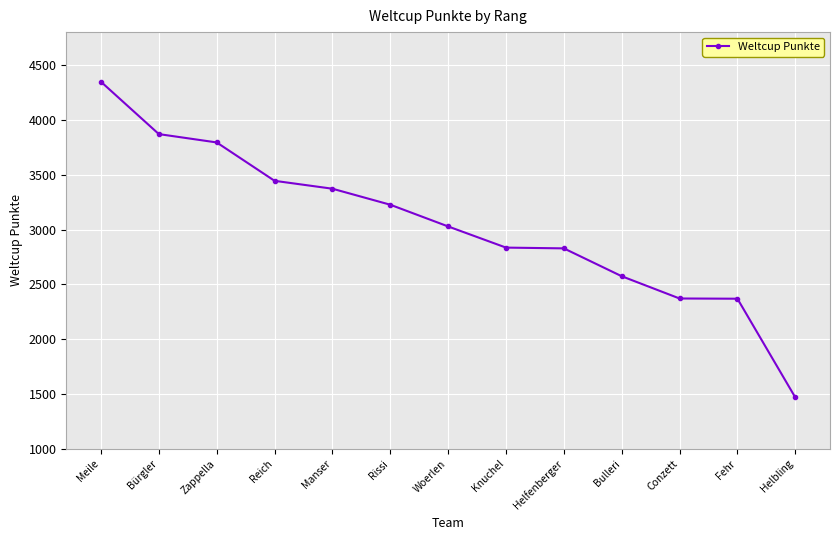

What is the maximum value shown in the chart?

4347